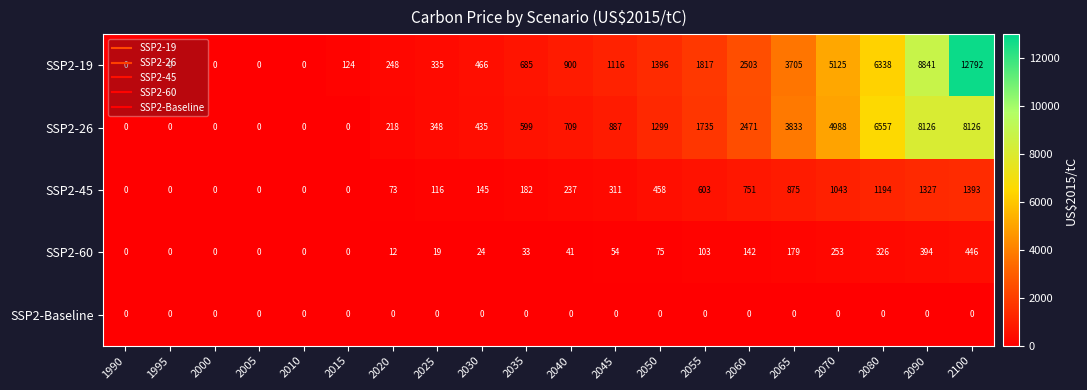

How many values in SSP2-60 are above zero?

14